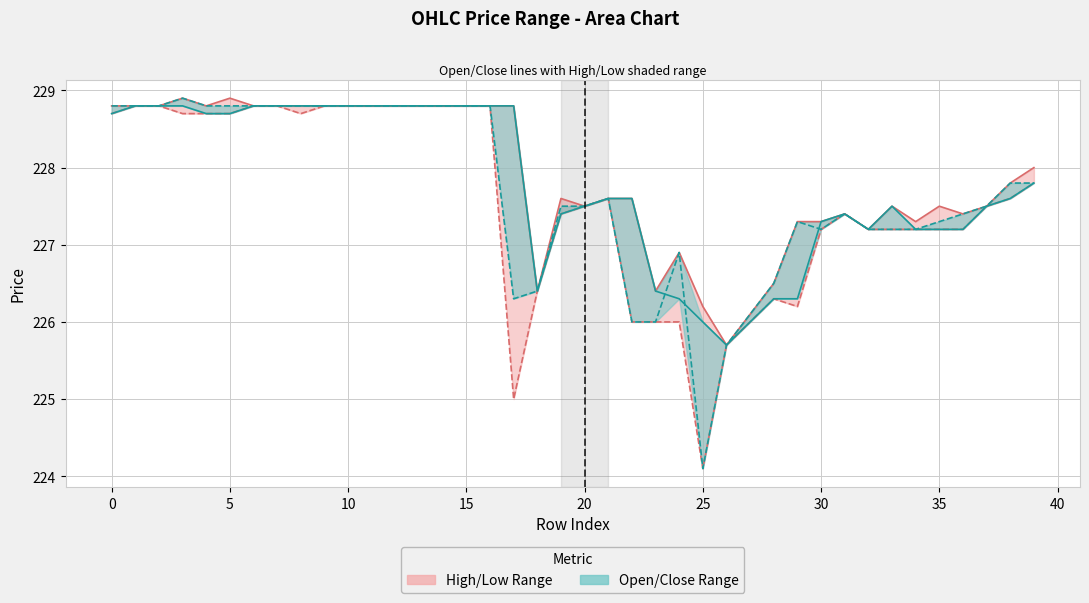

Does the chart display data point markers on the line(s)?

No